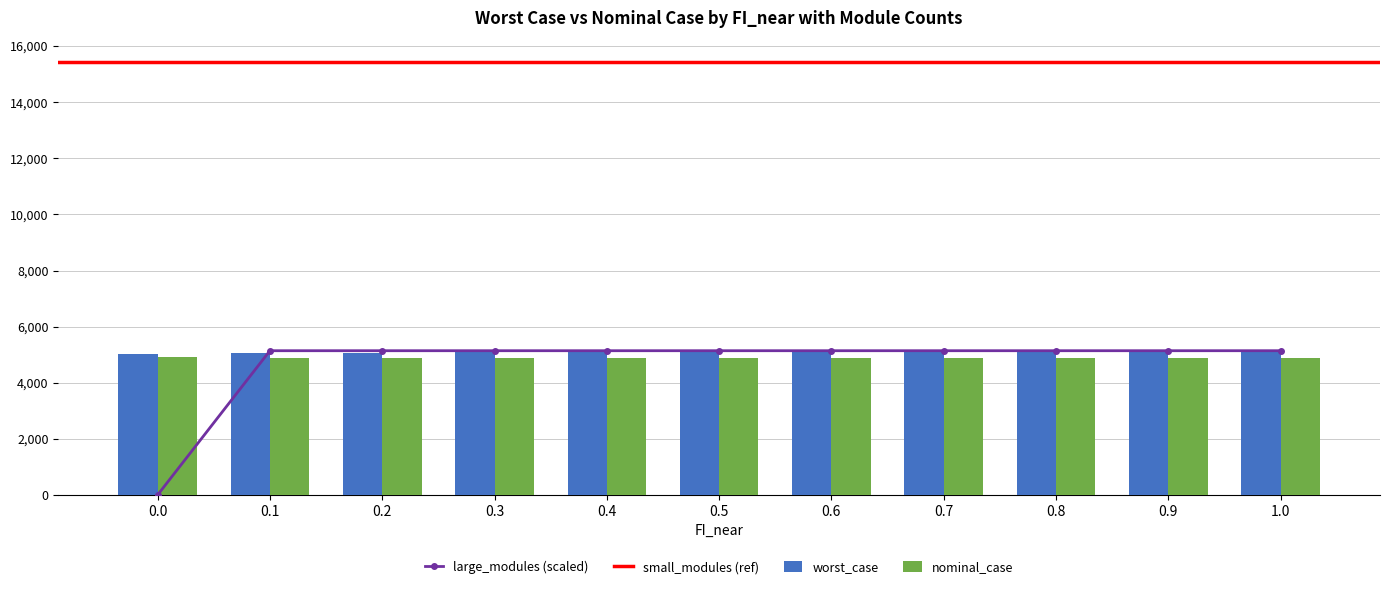

The value of nominal_case at 0.8 is 7699.0. True or false?

False